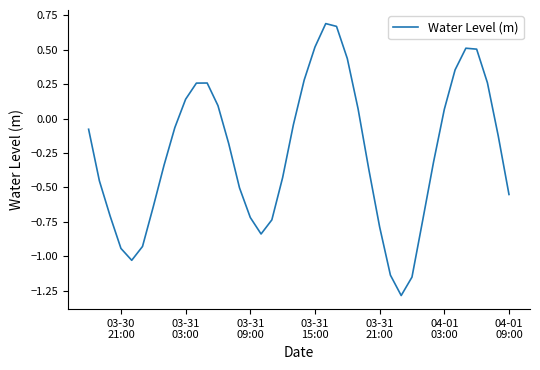

What is the minimum value shown in the chart?

-1.3